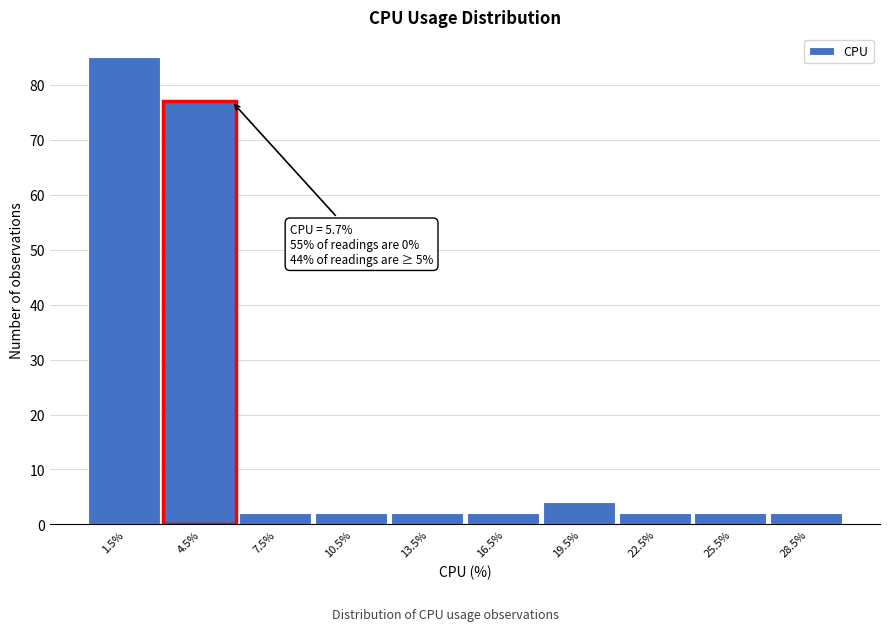

Which range on the x-axis has the tallest bar?

0 to 3